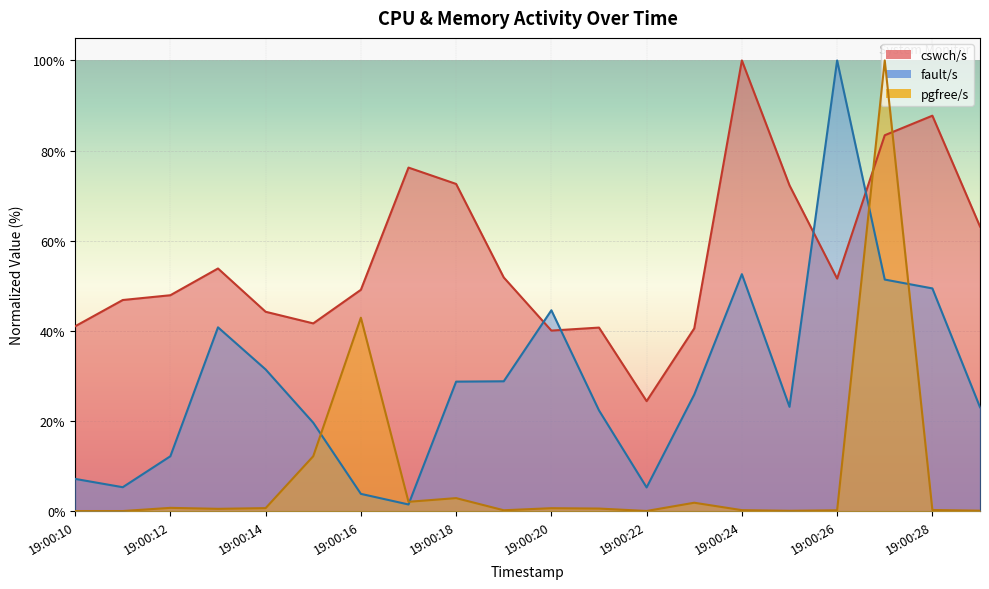

Reading left to right, list all the values displayed in this chart.

cswch/s: 41.0	46.9	47.9	53.9	44.3	41.7	49.1	76.2	72.6	51.9	40.1	40.8	24.4	40.6	100.0	72.3	51.6	83.4	87.7	63.2
fault/s: 7.2	5.4	12.2	40.8	31.5	19.7	3.9	1.5	28.8	28.8	44.6	22.4	5.3	25.9	52.6	23.2	100.0	51.4	49.4	23.1
pgfree/s: 0.1	0.1	0.8	0.6	0.7	12.2	42.9	2.1	2.9	0.2	0.7	0.6	0.1	1.9	0.3	0.1	0.2	100.0	0.3	0.2